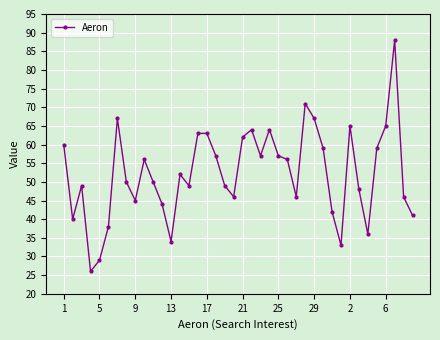

What is the difference between the maximum and minimum values?

62